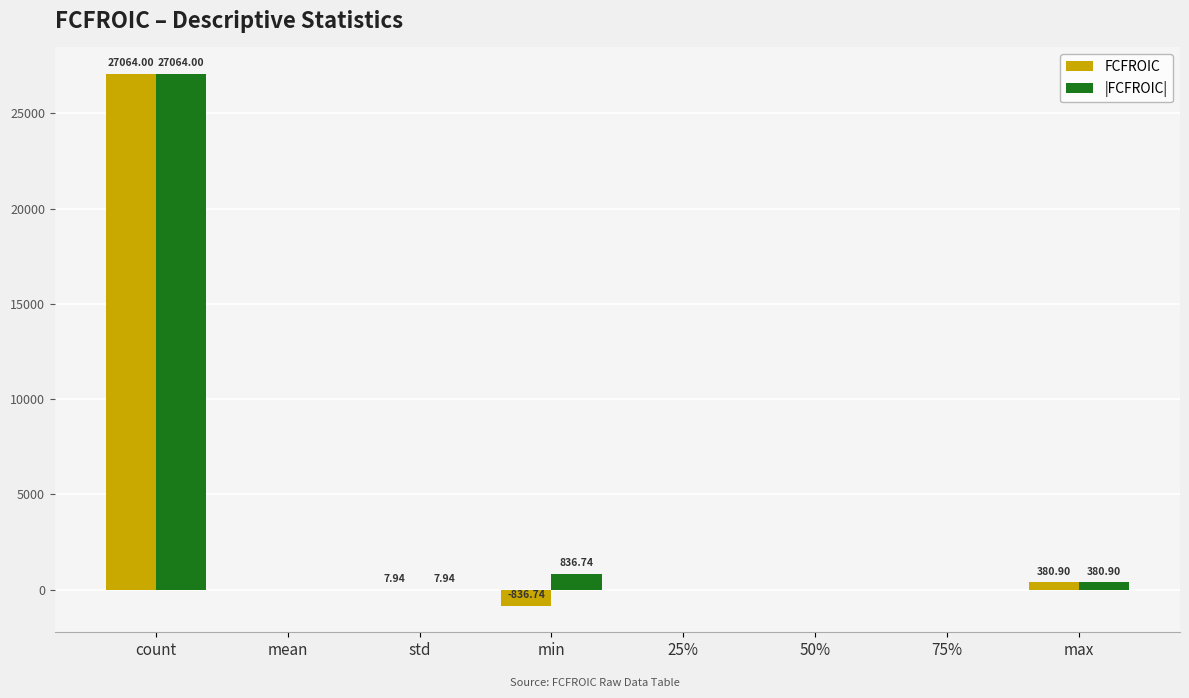

At which label does |FCFROIC| first exceed 7?

count